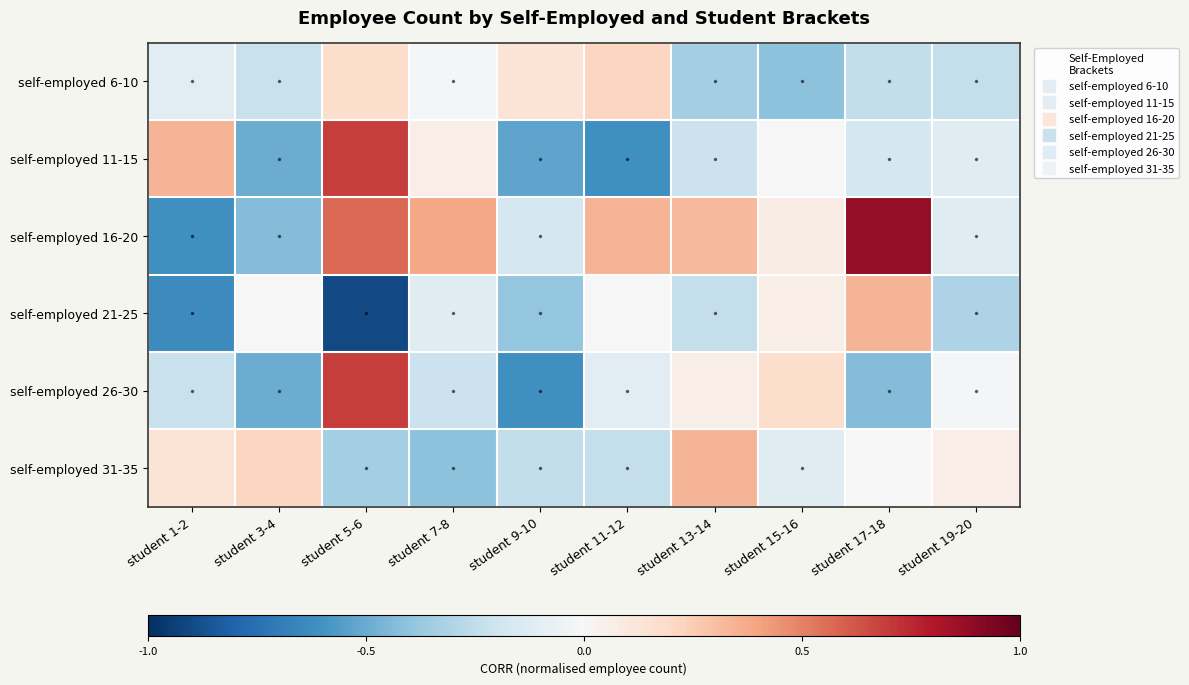

Reading left to right, transcribe all the data shown in this chart.

self-employed 6-10: student 1-2=-0.1	student 3-4=-0.2	student 5-6=0.2	student 7-8=-0.0	student 9-10=0.1	student 11-12=0.2	student 13-14=-0.3	student 15-16=-0.4	student 17-18=-0.2	student 19-20=-0.2
self-employed 11-15: student 1-2=0.3	student 3-4=-0.5	student 5-6=0.7	student 7-8=0.1	student 9-10=-0.5	student 11-12=-0.6	student 13-14=-0.2	student 15-16=0.0	student 17-18=-0.2	student 19-20=-0.1
self-employed 16-20: student 1-2=-0.6	student 3-4=-0.4	student 5-6=0.6	student 7-8=0.4	student 9-10=-0.2	student 11-12=0.3	student 13-14=0.3	student 15-16=0.1	student 17-18=0.9	student 19-20=-0.1
self-employed 21-25: student 1-2=-0.6	student 3-4=0.0	student 5-6=-0.9	student 7-8=-0.1	student 9-10=-0.4	student 11-12=0.0	student 13-14=-0.2	student 15-16=0.1	student 17-18=0.3	student 19-20=-0.3
self-employed 26-30: student 1-2=-0.2	student 3-4=-0.5	student 5-6=0.7	student 7-8=-0.2	student 9-10=-0.6	student 11-12=-0.1	student 13-14=0.1	student 15-16=0.2	student 17-18=-0.4	student 19-20=-0.0
self-employed 31-35: student 1-2=0.1	student 3-4=0.2	student 5-6=-0.3	student 7-8=-0.4	student 9-10=-0.2	student 11-12=-0.2	student 13-14=0.3	student 15-16=-0.1	student 17-18=0.0	student 19-20=0.1